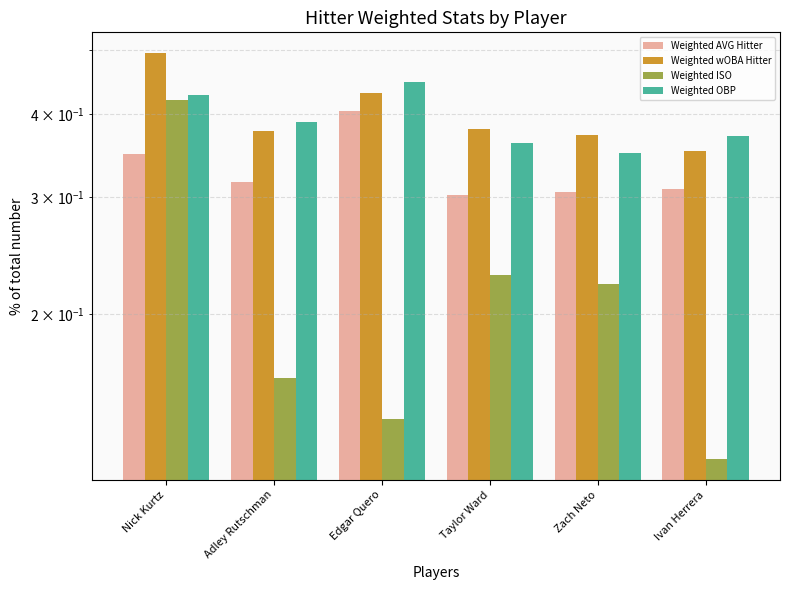

How many groups of bars are there?

6